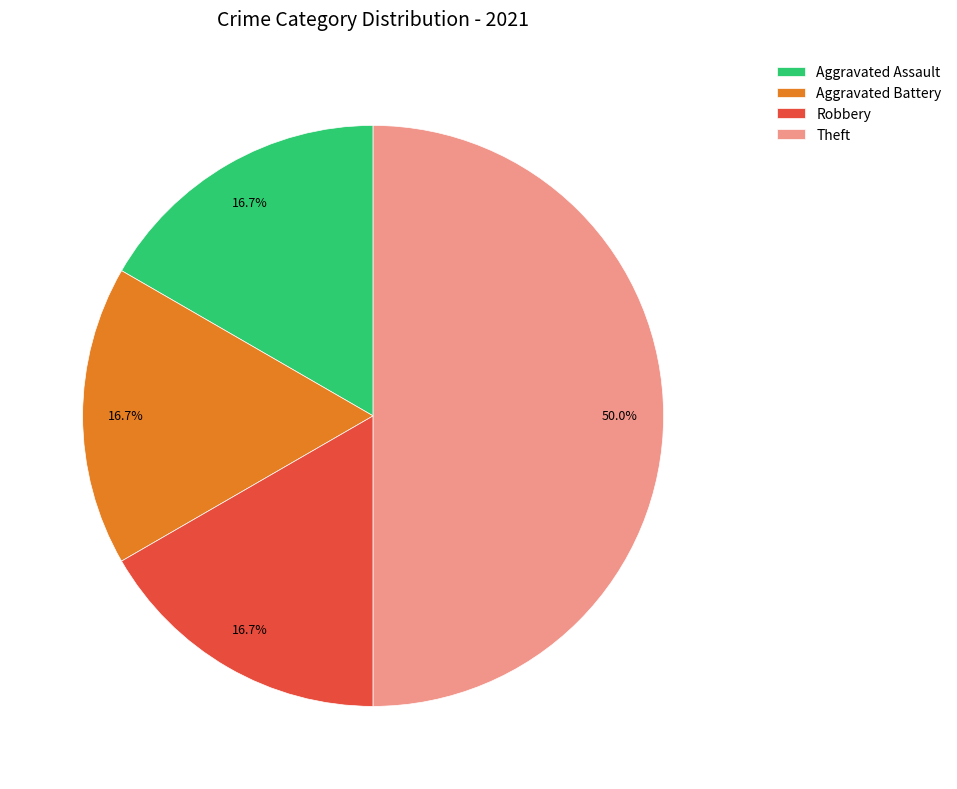

What is the ratio of the value at Aggravated Assault to the value at Robbery?

1.0